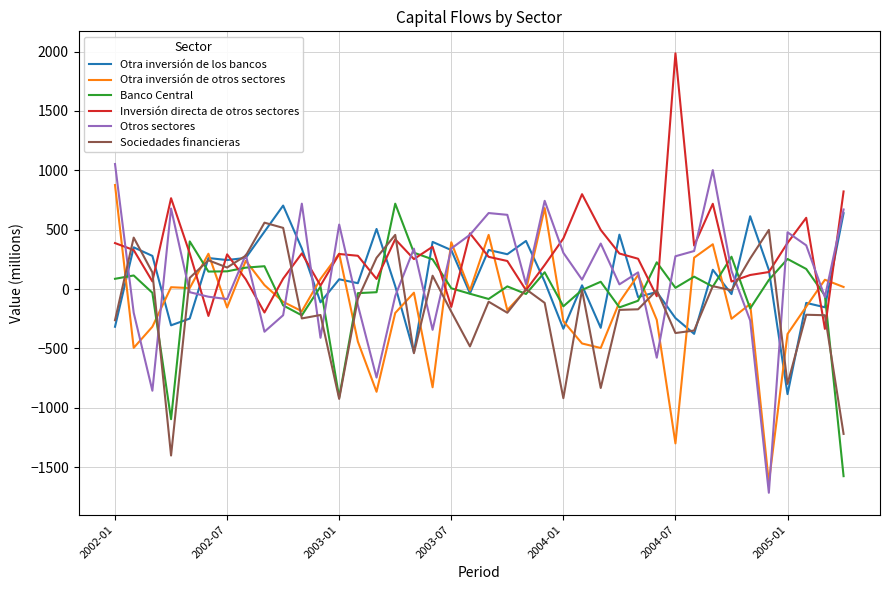

Which series has the largest total across all categories?

Inversión directa de otros sectores